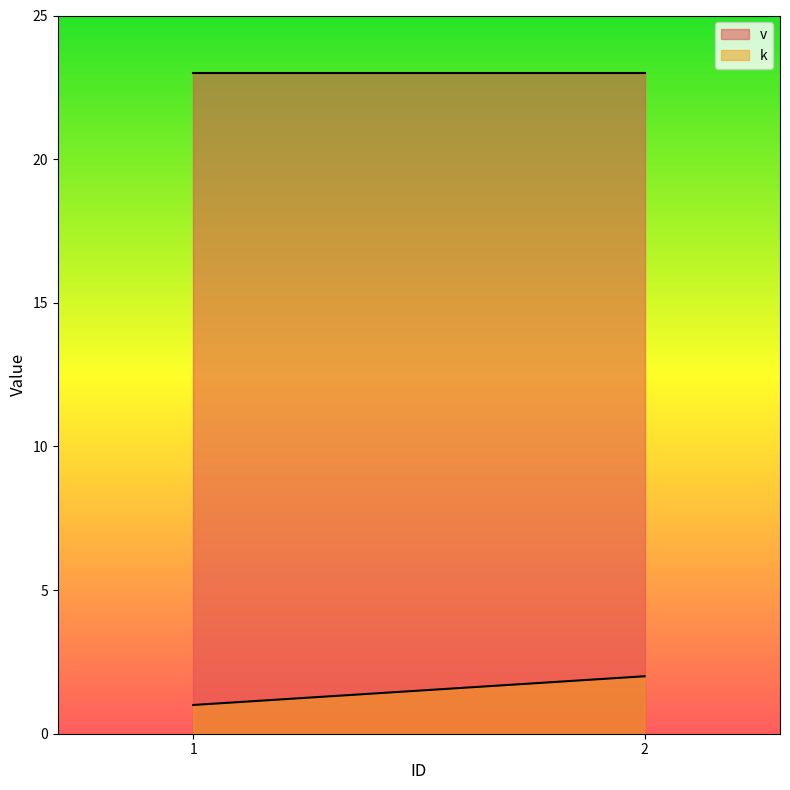

At which category is the sum across all series the highest?

2